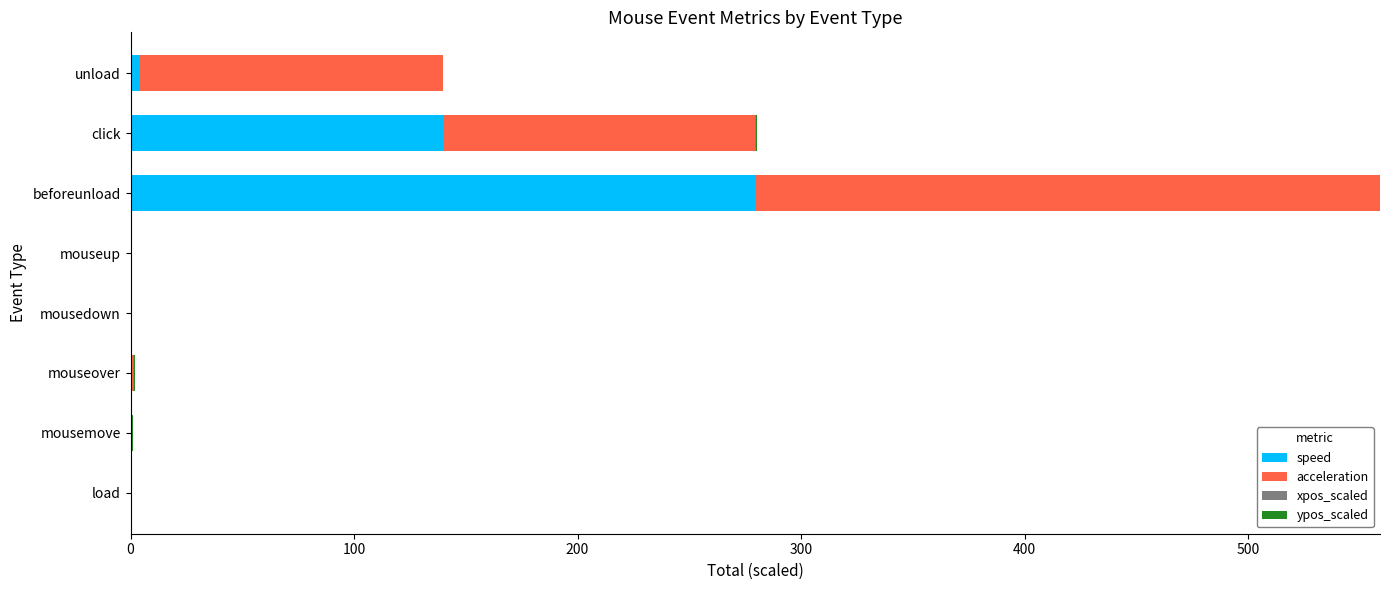

At which category is the sum across all series the highest?

beforeunload